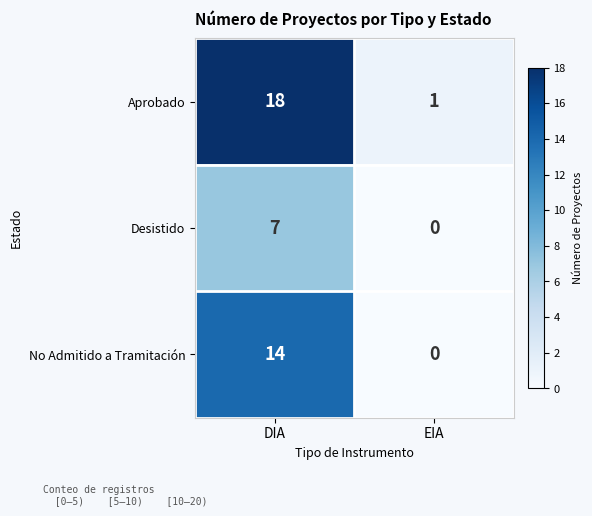

Which series has the largest total across all categories?

Aprobado